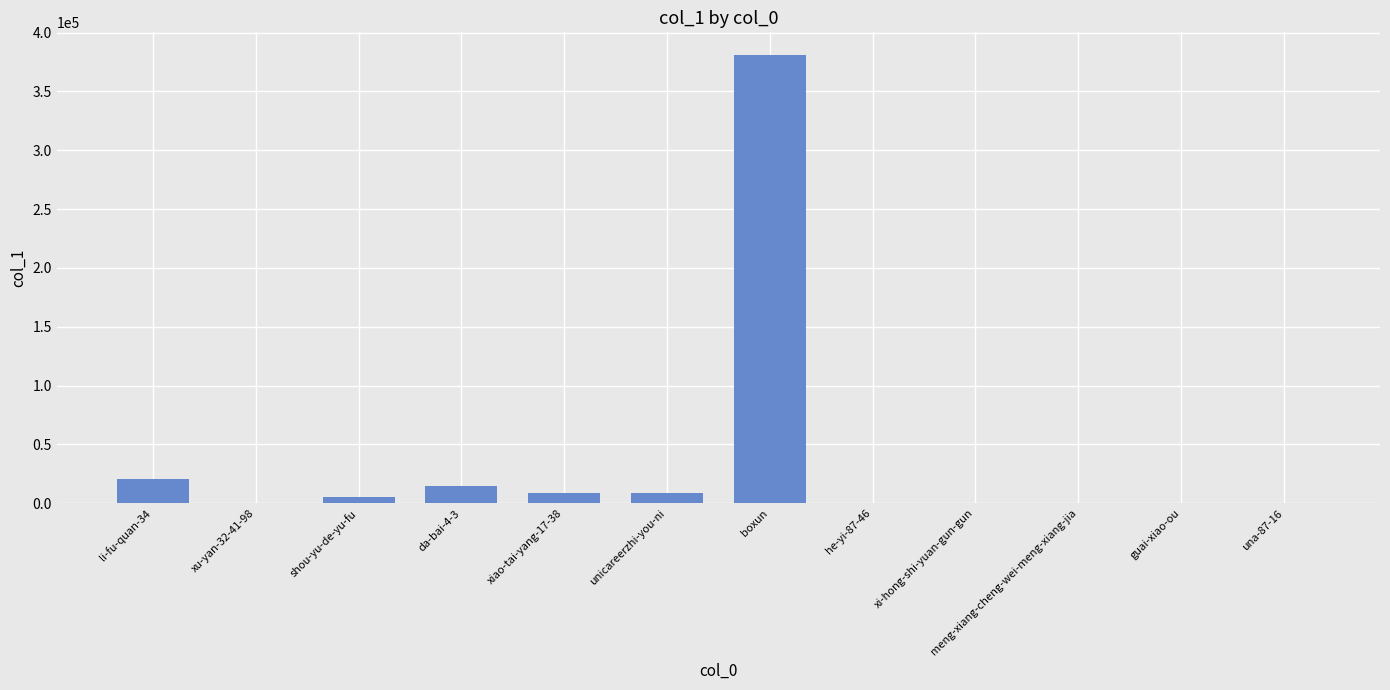

Is it true that the value at boxun is 381120?

True